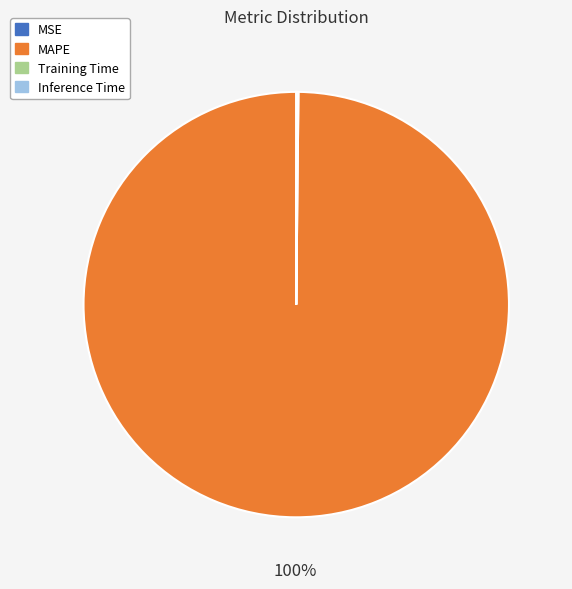

Which slice represents more than half of the pie?

MAPE